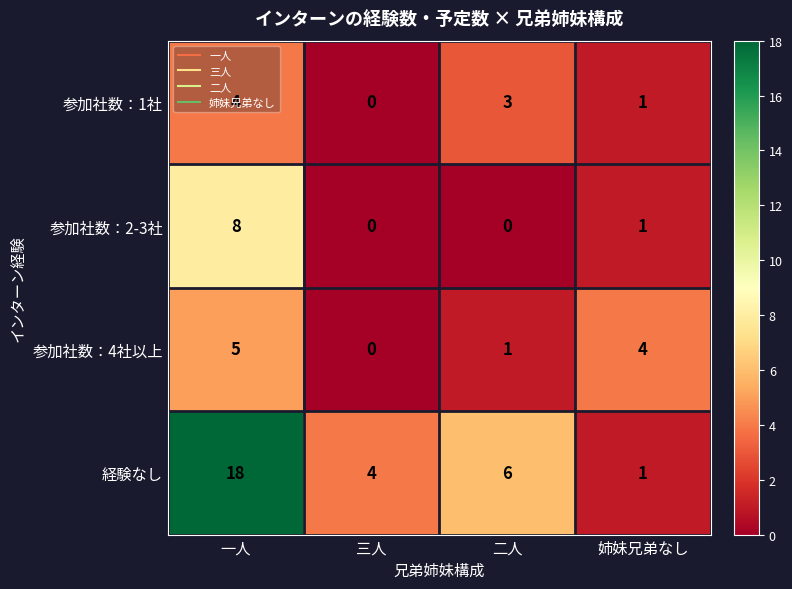

At which label does 参加社数：2-3社 first exceed 1?

一人